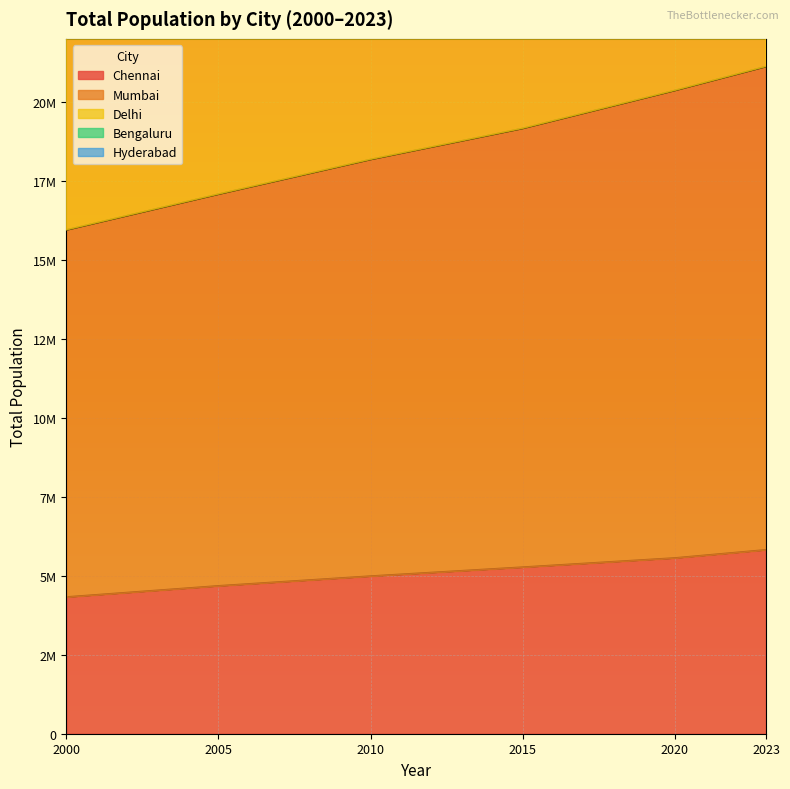

What is the spread (max minus min) of values at 2010?

45790000